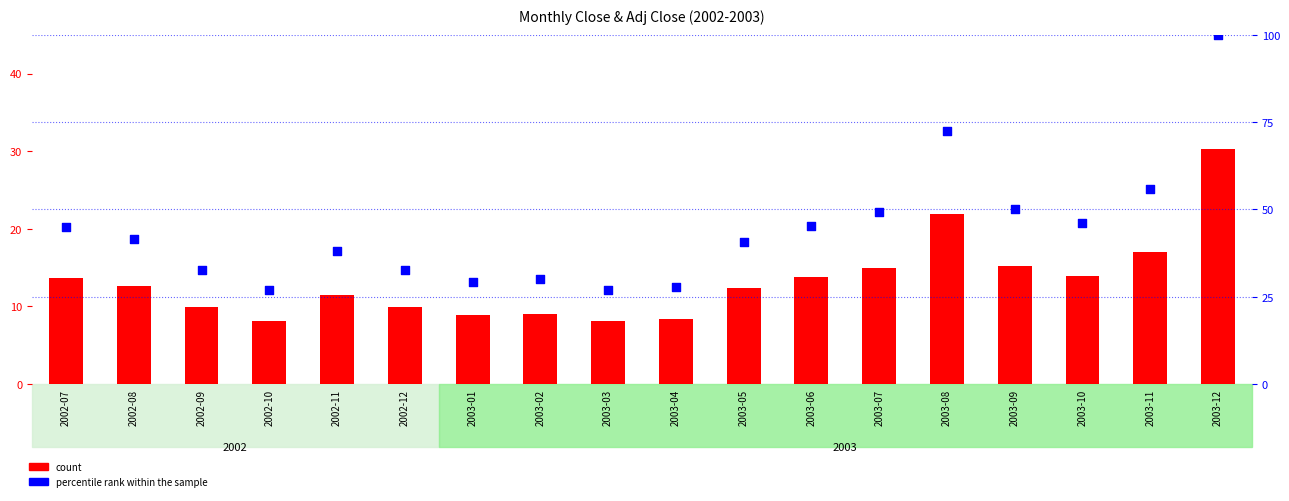

Which series reaches the maximum Y coordinate?

percentile rank within the sample